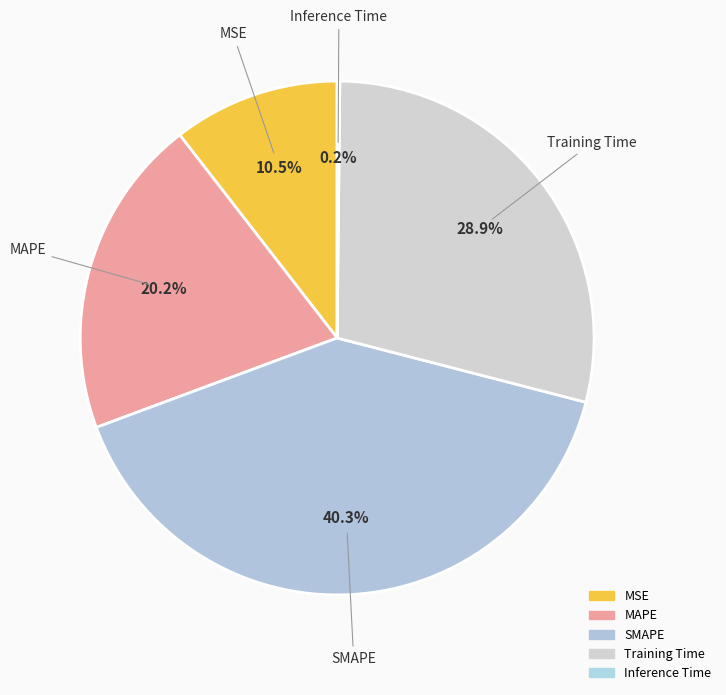

Is it true that Training Time is 29% of the pie?

True